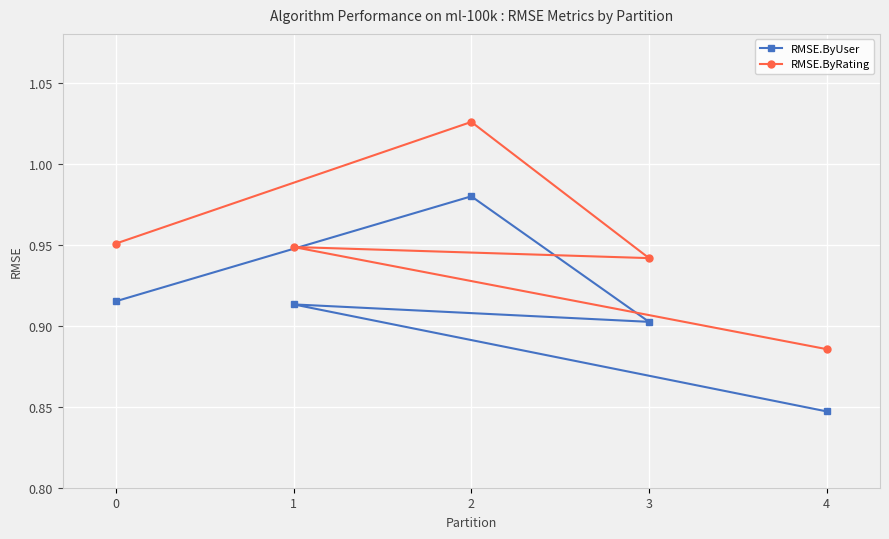

True or false: RMSE.ByRating has a value of 1.4 at 1.

False